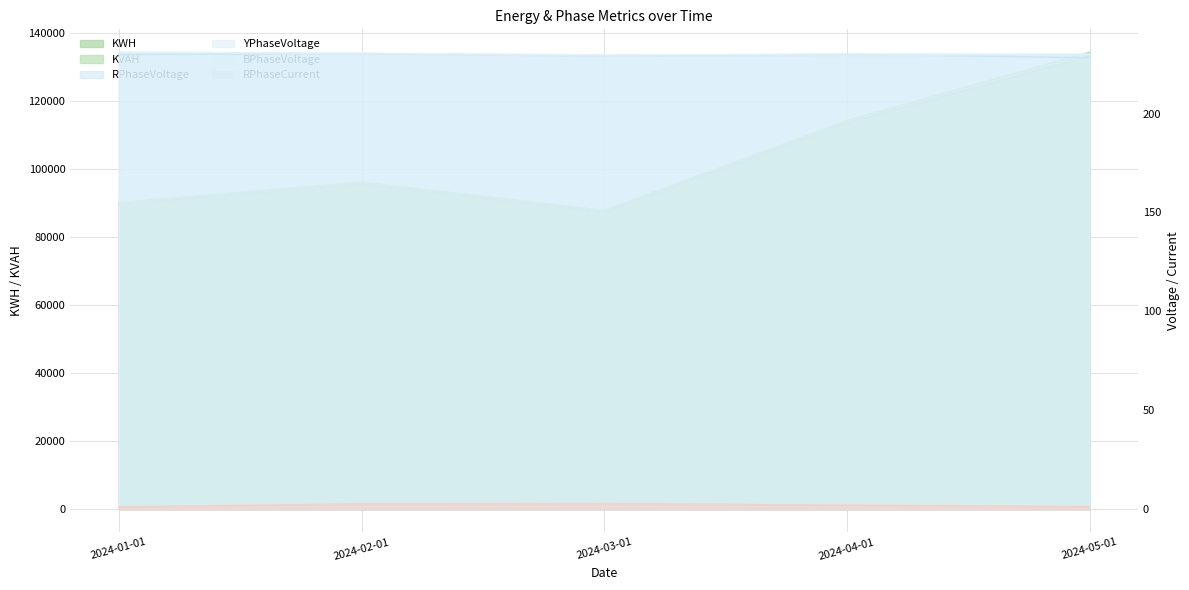

Is it true that RPhaseCurrent equals 2.7 at 2024-02-01?

True